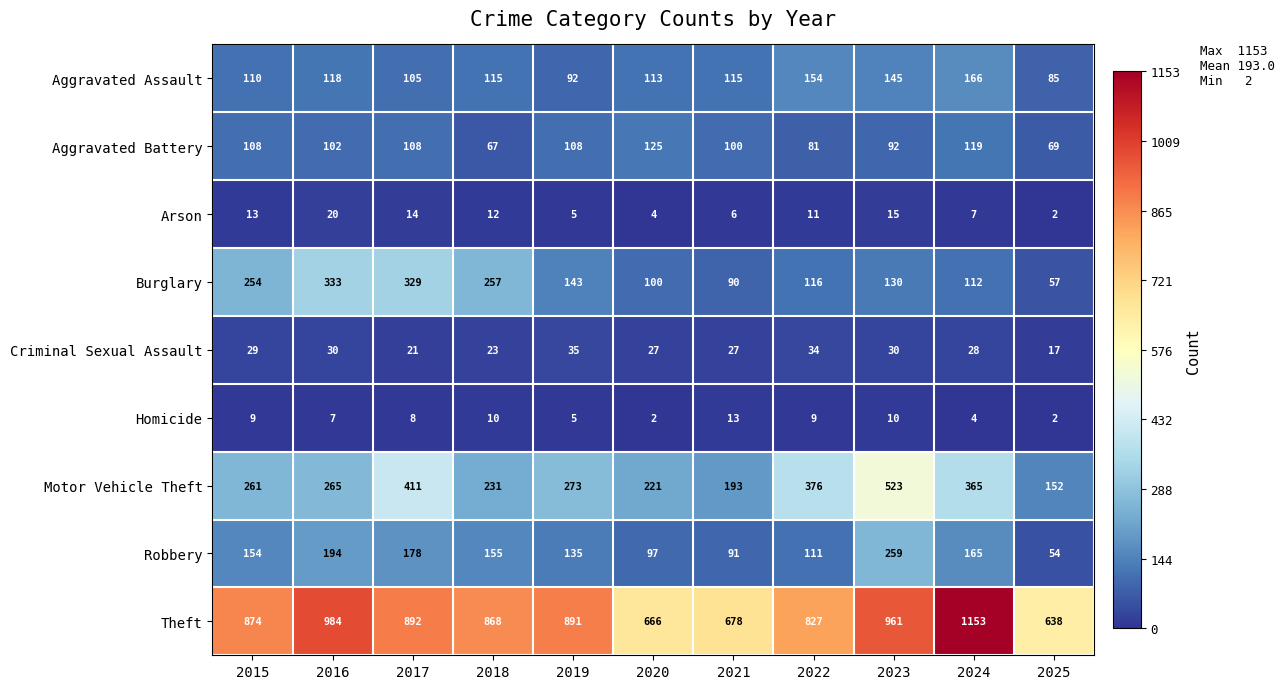

True or false: Aggravated Battery has a value of 108 at 2015.

True